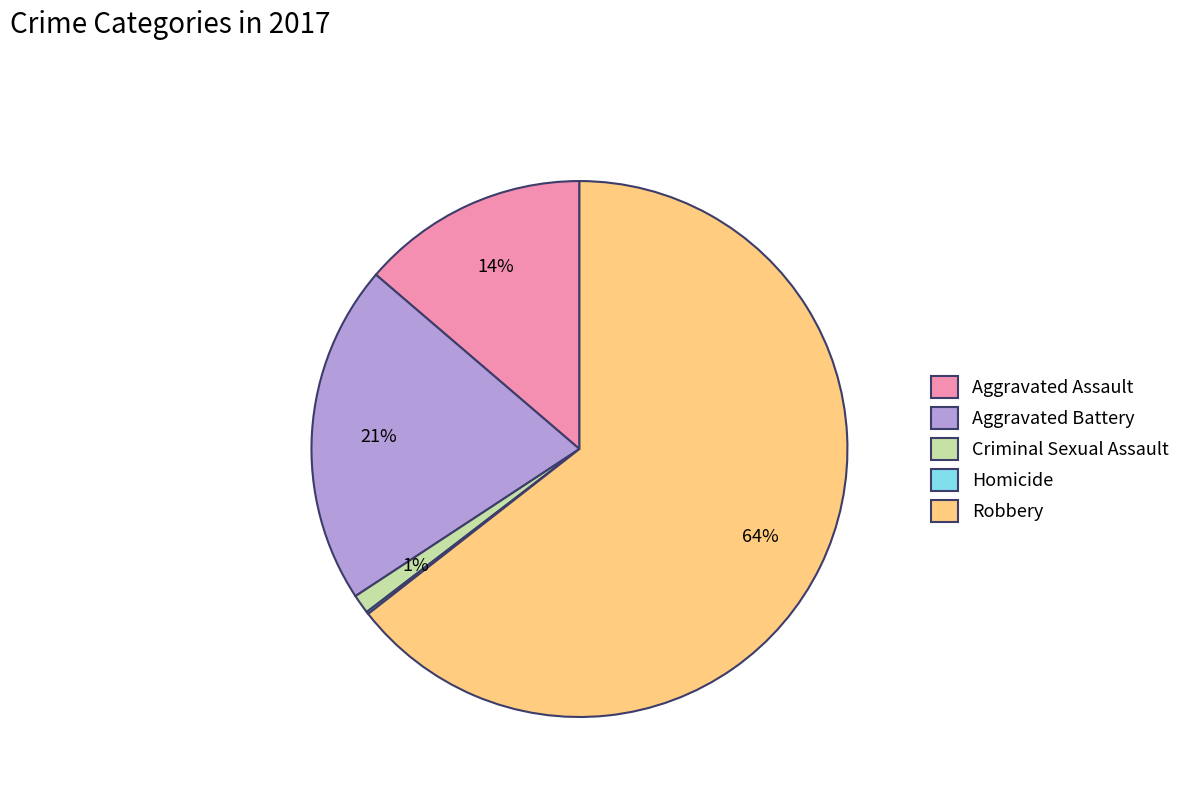

To the nearest percent, what percentage of the pie is Criminal Sexual Assault?

1%